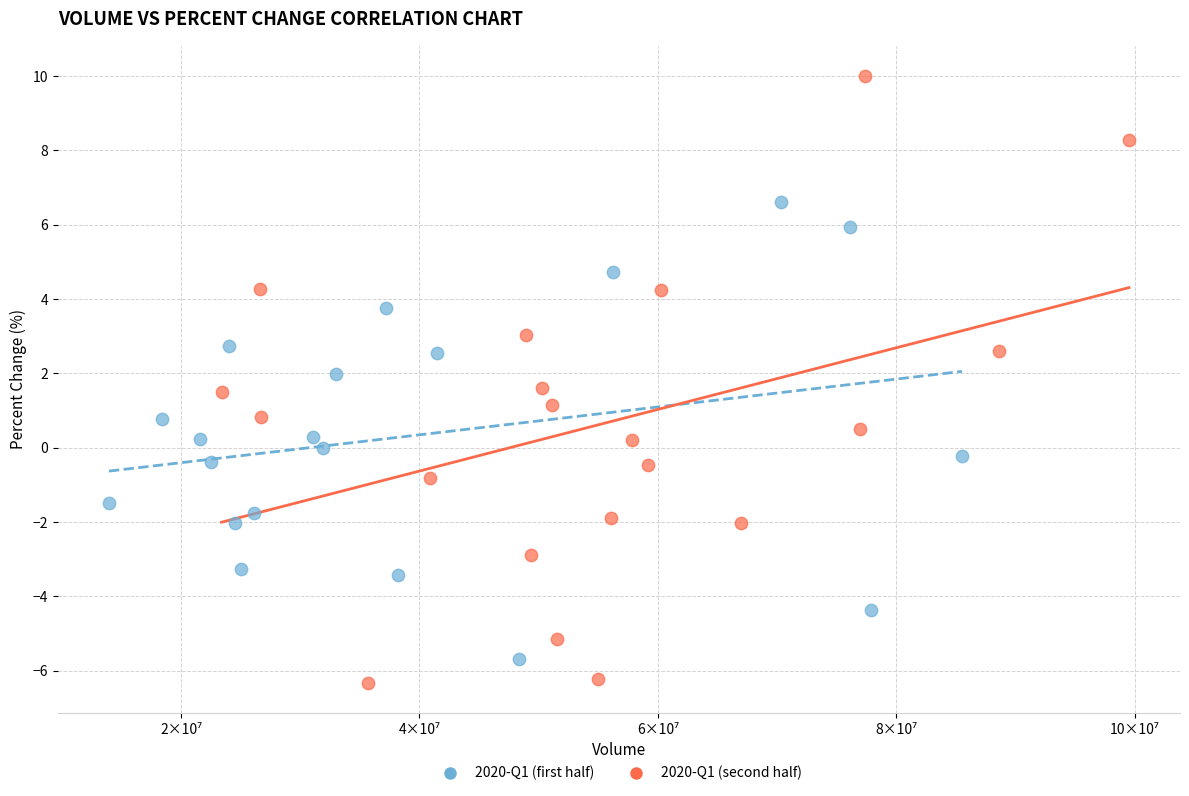

Which series has the widest spread of Y values?

2020-Q1 (second half)